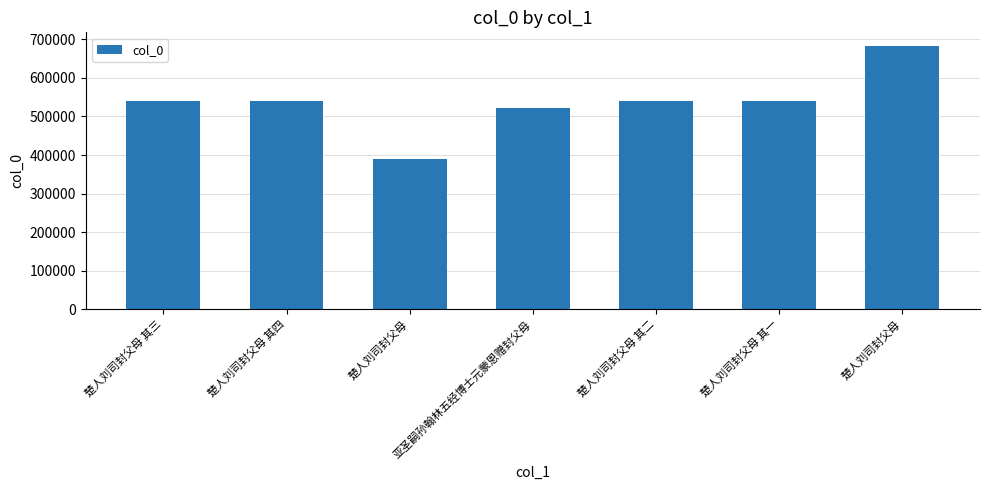

What is the value of the 2nd bar from the left?

540079